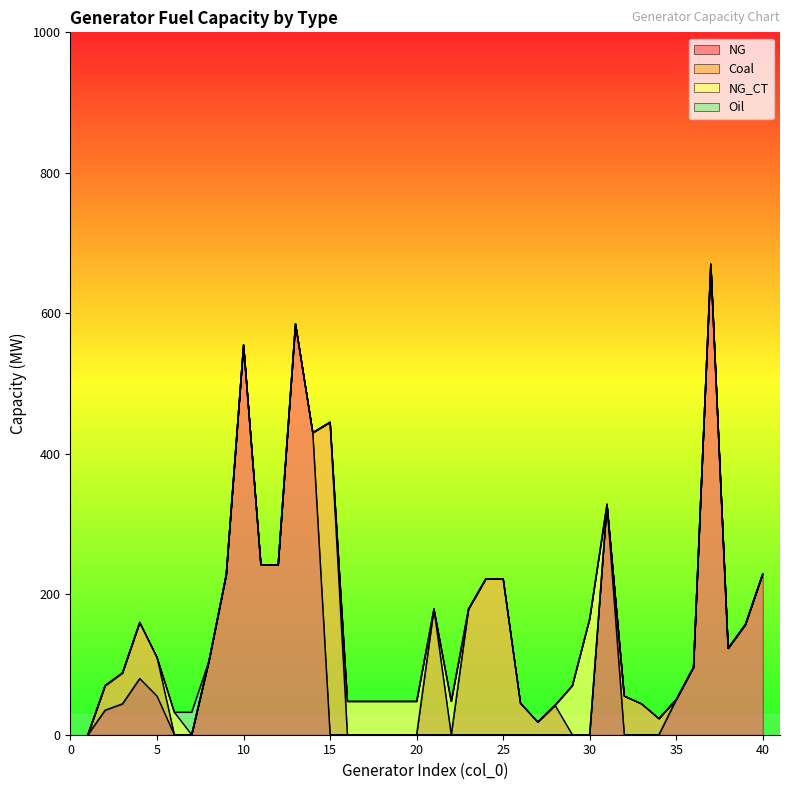

Is the value of Oil at 11 greater than the value of NG_CT at 17?

No